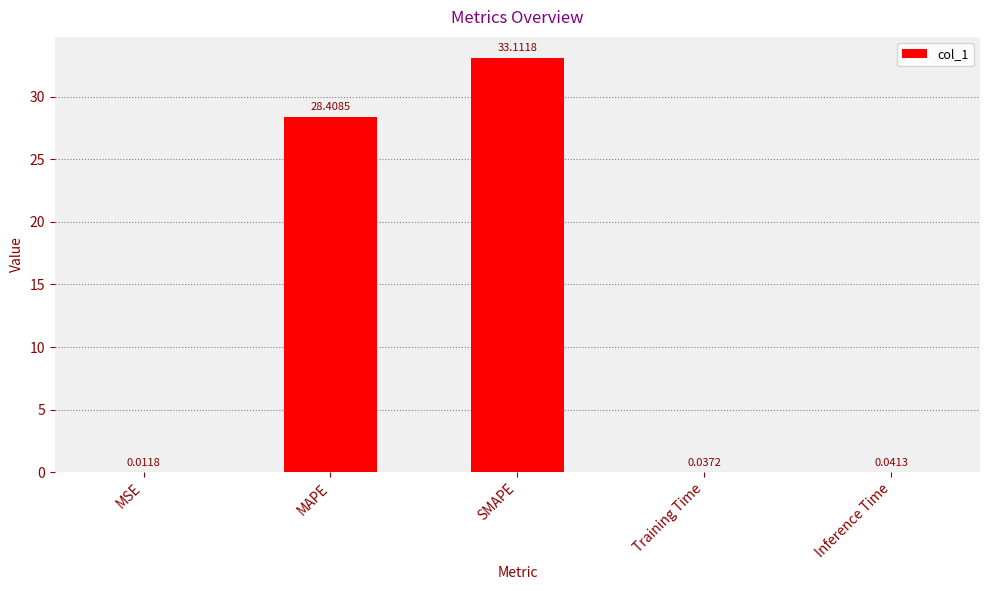

Are the bars horizontal?

No